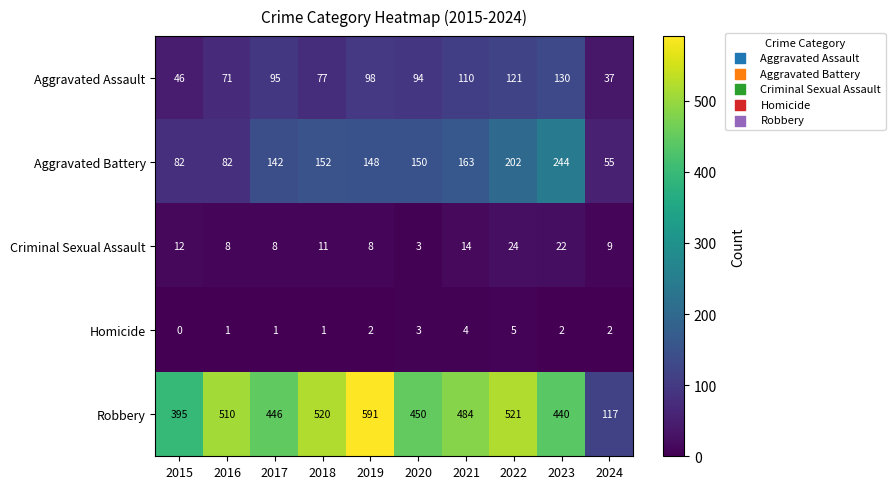

Which series changed the most between 2015 and 2018?

Robbery